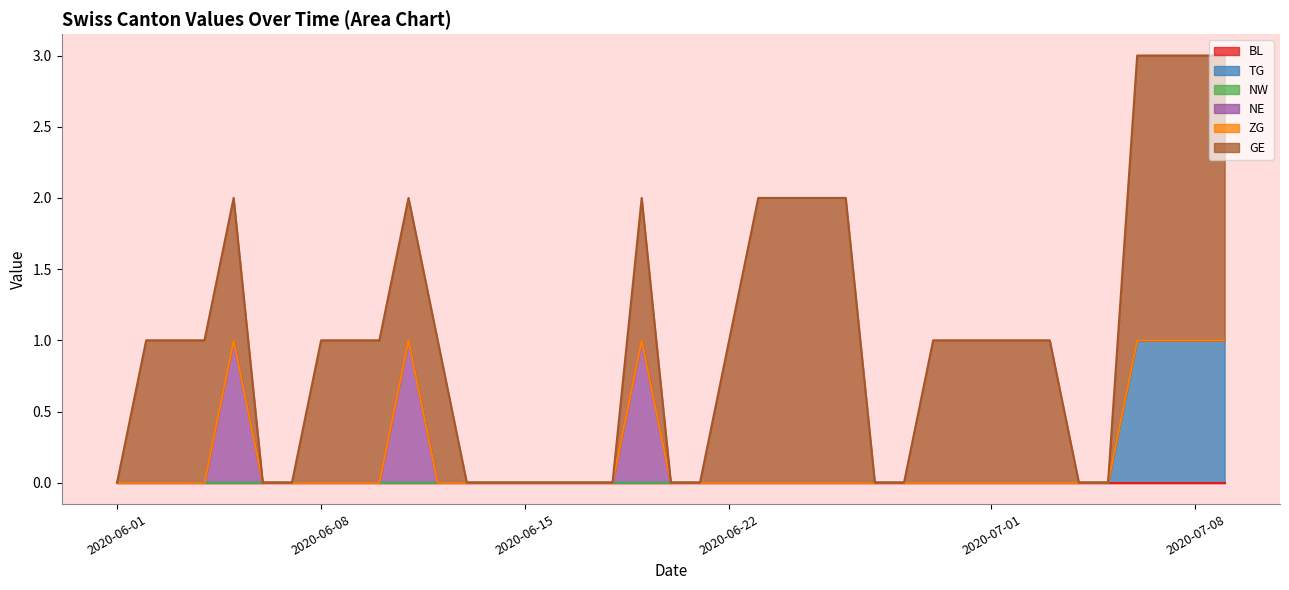

What position from the left is 2020-06-22?

4